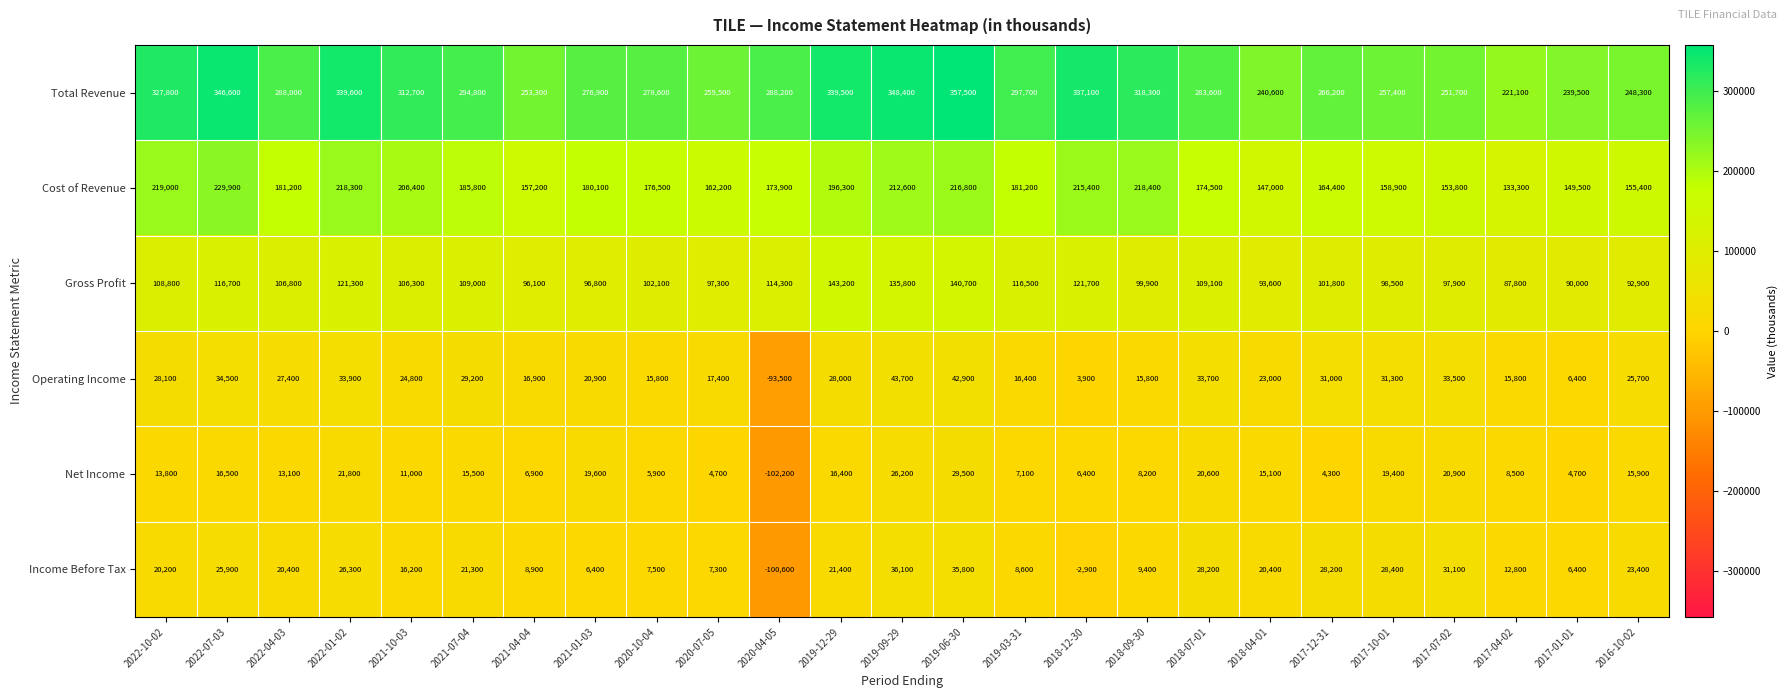

What is the difference between the maximum and minimum values in the Operating Income series?

137200